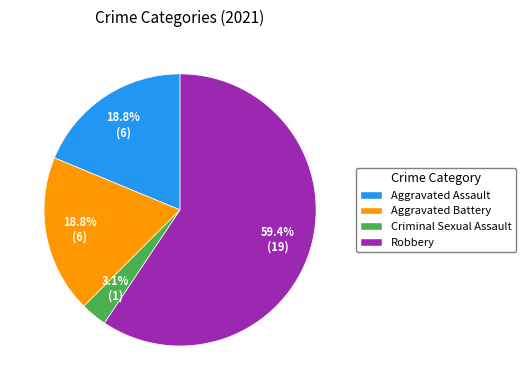

Do Aggravated Battery and Criminal Sexual Assault together represent more than half of the pie?

No